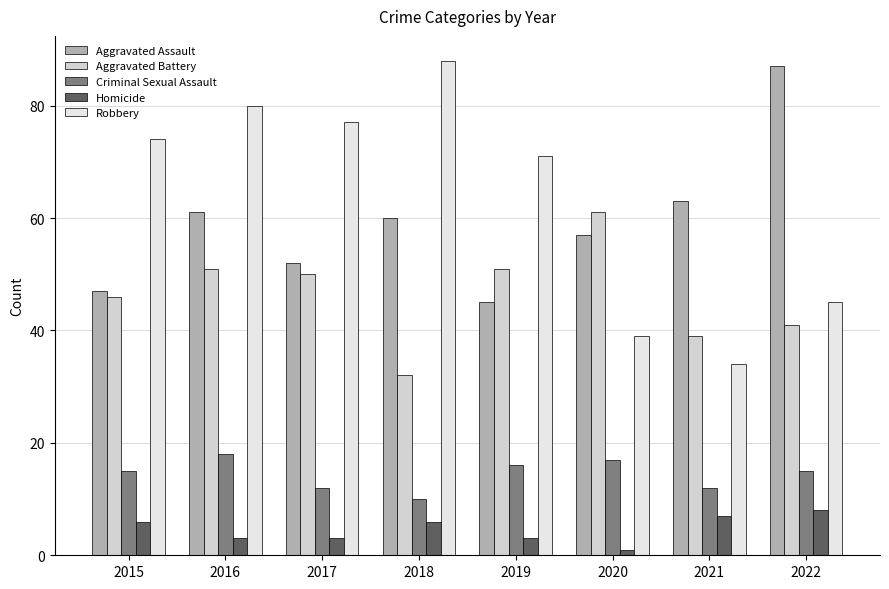

Rank the series at 2021 from lowest to highest value.

Homicide, Criminal Sexual Assault, Robbery, Aggravated Battery, Aggravated Assault